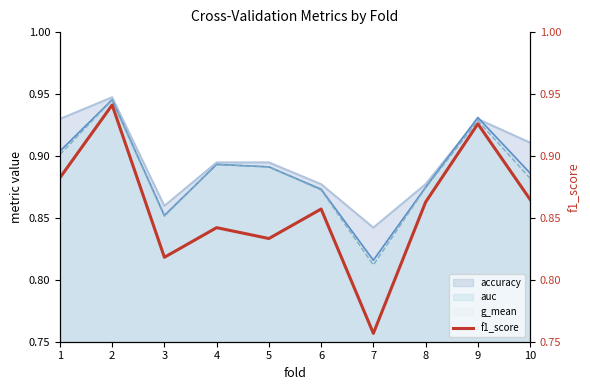

Which category has the lowest value across all series?

7